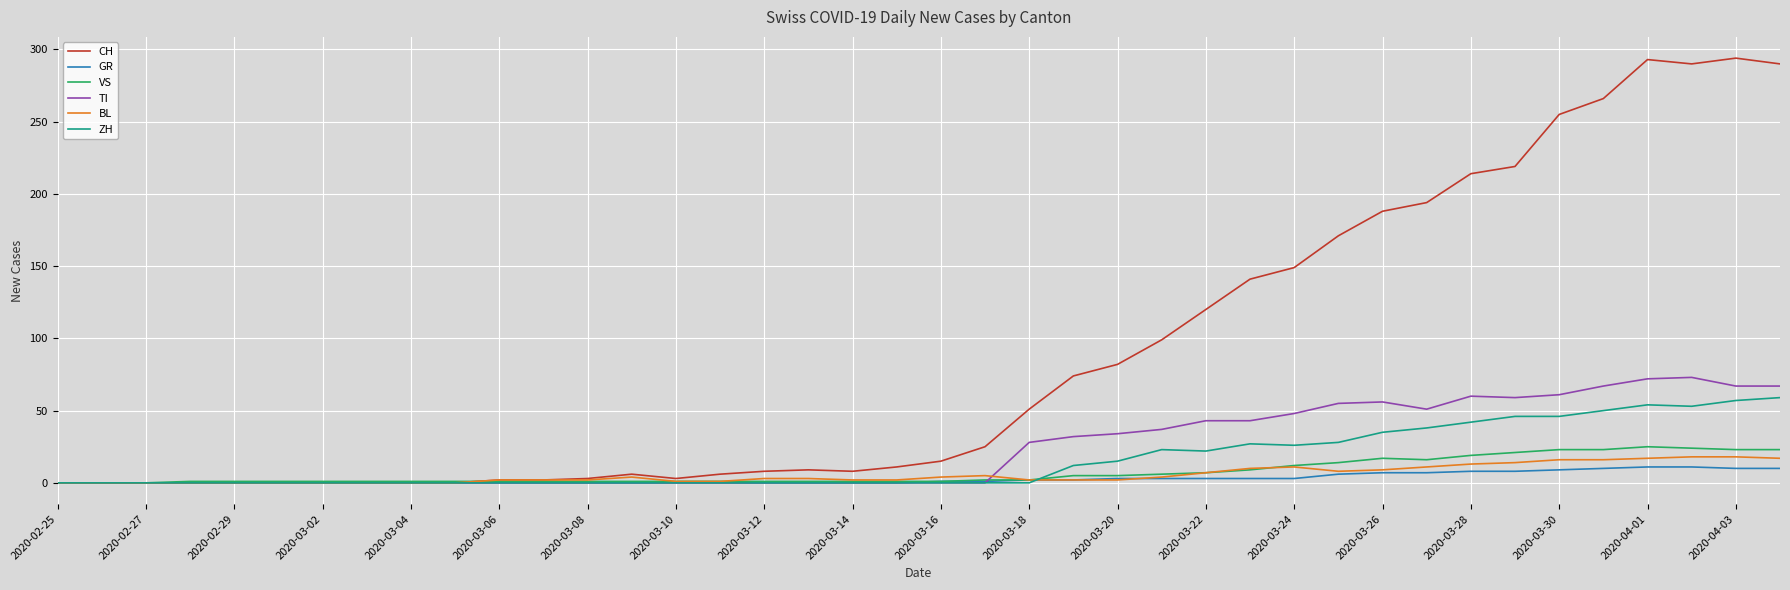

What is the difference between the second highest and minimum values in the GR series?

11